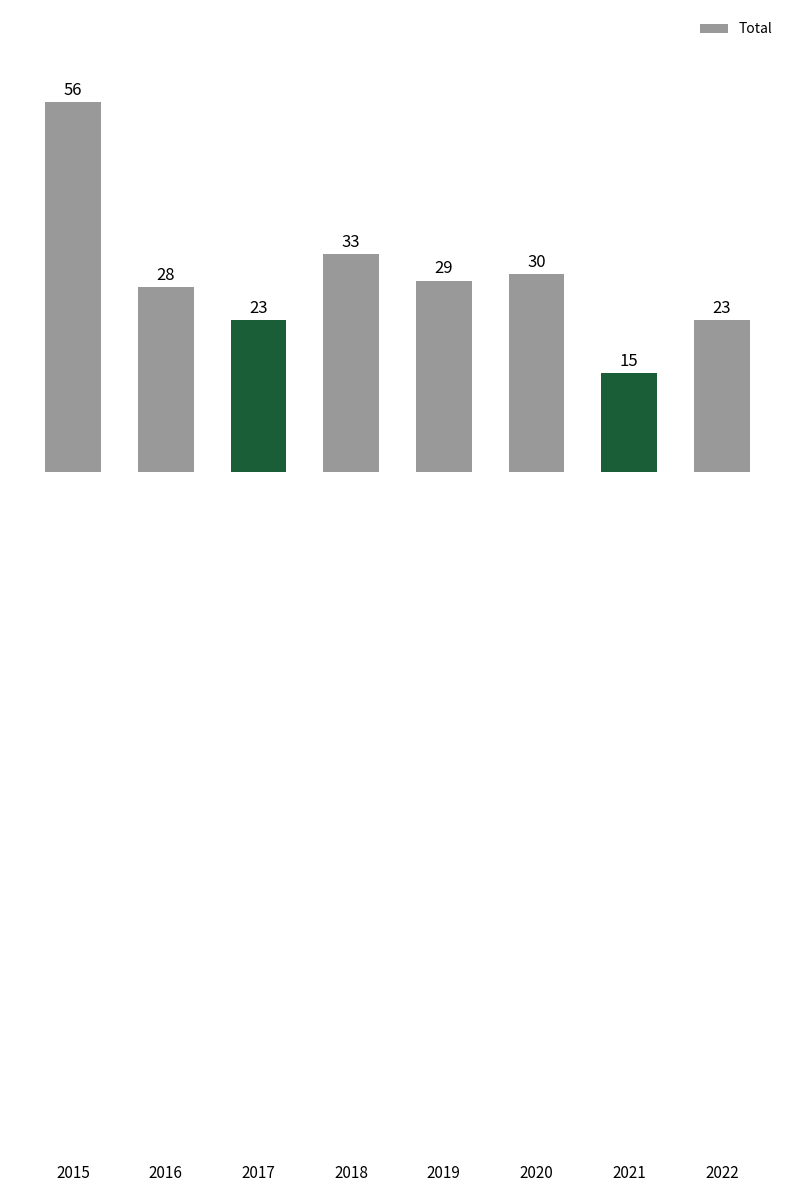

What is the maximum value shown in the chart?

56